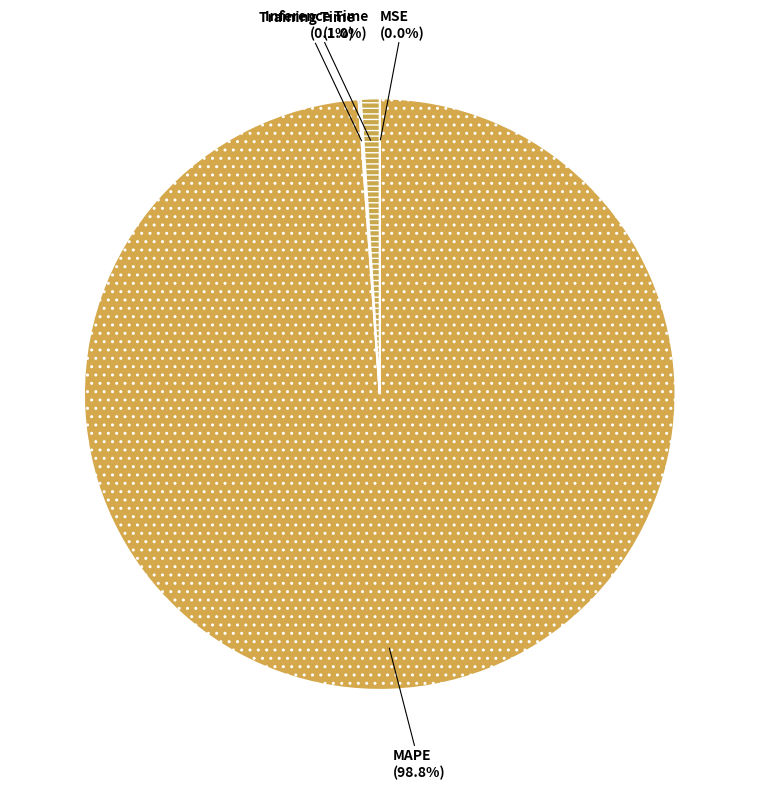

To the nearest percent, what is the average slice percentage?

25%